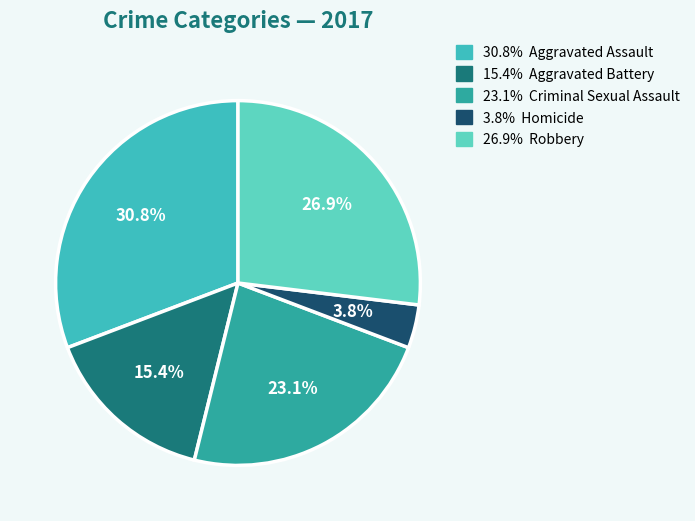

Count the number of slices in the pie.

5